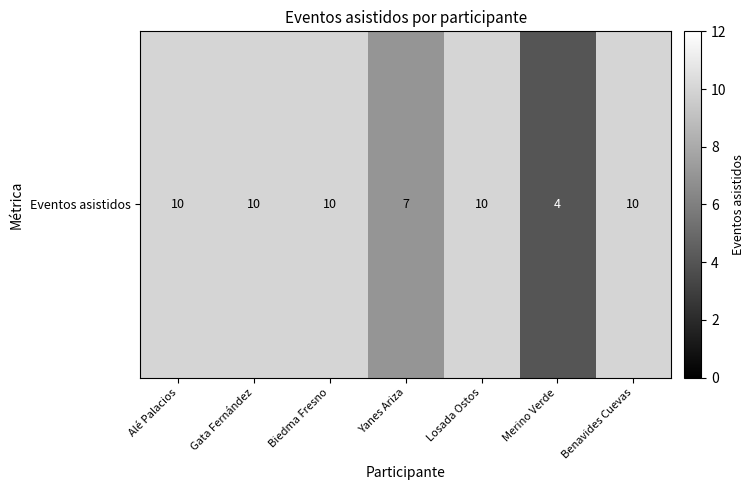

Reading left to right, transcribe all the data shown in this chart.

Alé Palacios=10	Gata Fernández=10	Biedma Fresno=10	Yanes Ariza=7	Losada Ostos=10	Merino Verde=4	Benavides Cuevas=10